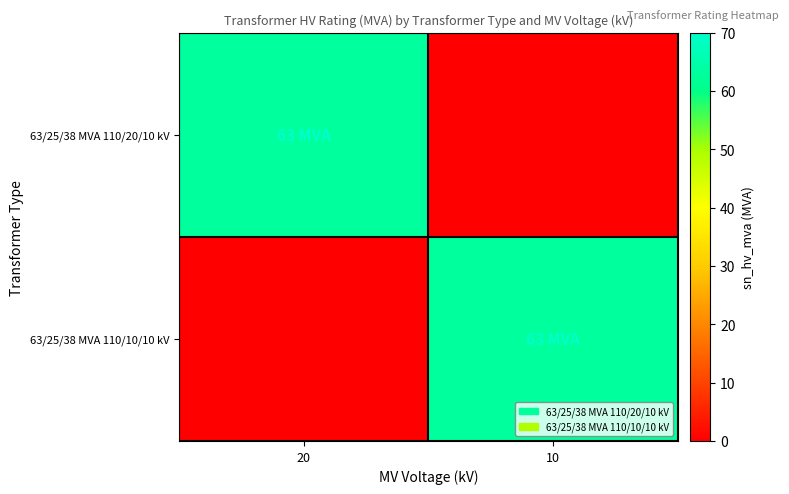

Reading left to right, extract all data points from this chart.

63/25/38 MVA 110/20/10 kV: 20=63	10=0
63/25/38 MVA 110/10/10 kV: 20=0	10=63